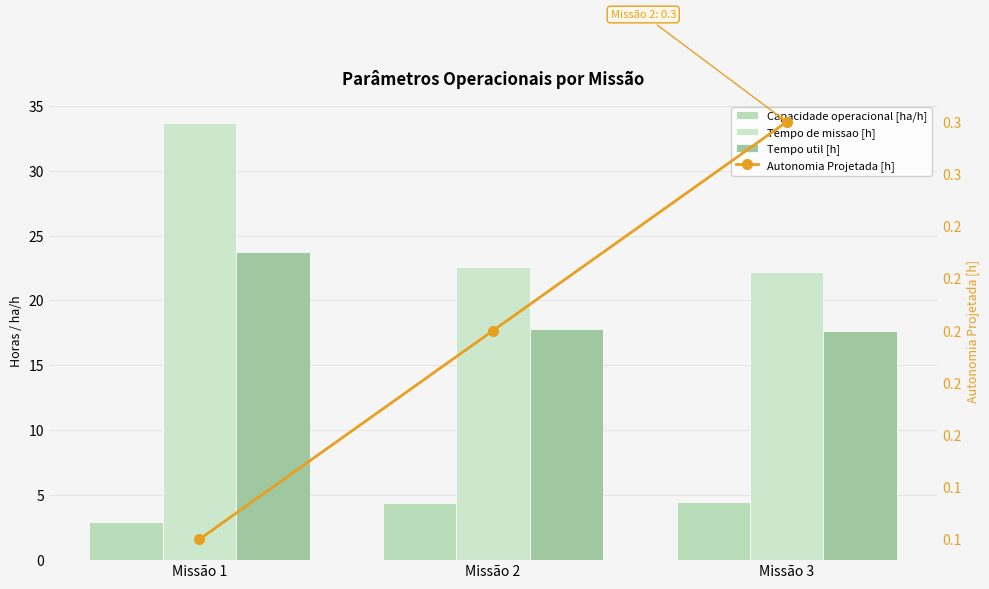

What is the difference between the maximum and second lowest values in the Capacidade operacional [ha/h] series?

0.1